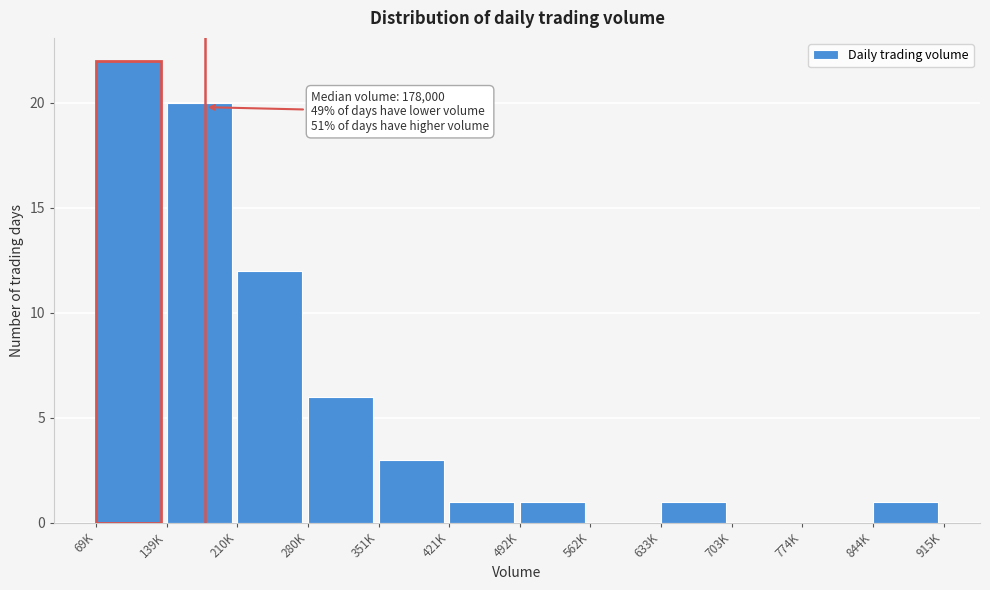

Reading left to right, extract all data points from this chart.

69K=22	139K=20	210K=12	280K=6	351K=3	421K=1	492K=1	562K=0	633K=1	703K=0	774K=0	844K=1